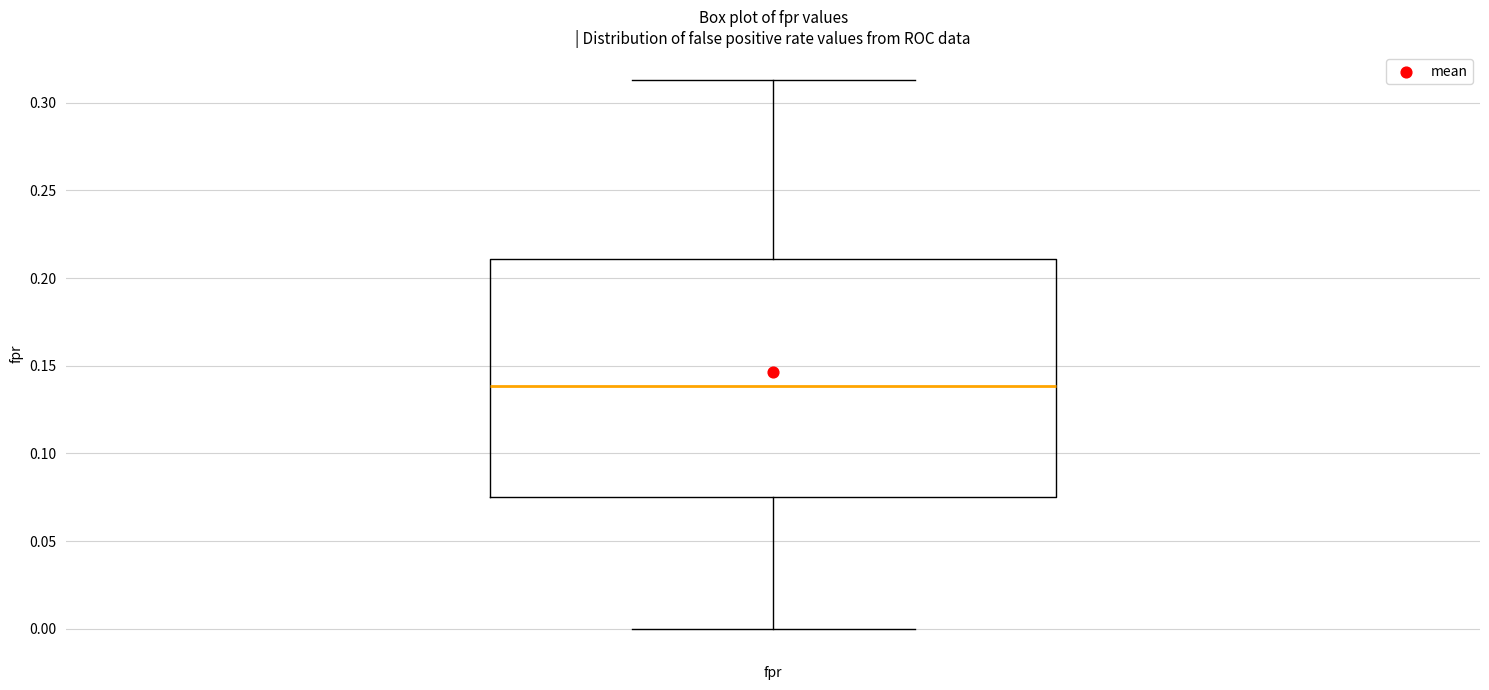

Where is the upper edge of the box for fpr on the y-axis? The values are not printed on the chart, so give them approximately, as read against the axis.

0.210